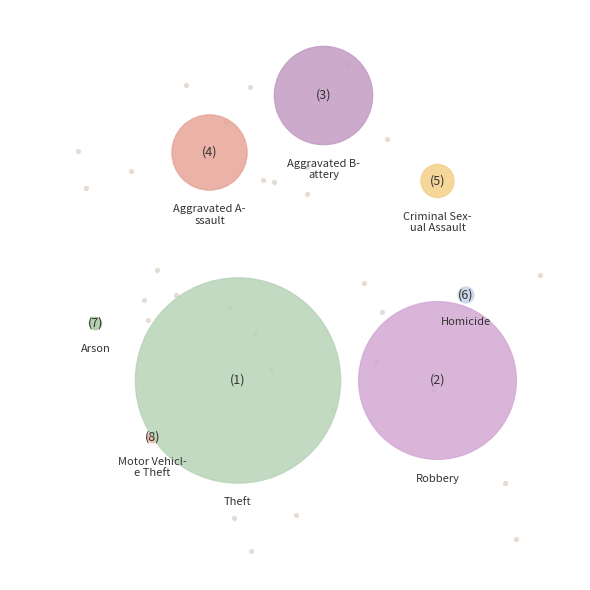

Which category has the biggest portion of the pie?

Theft